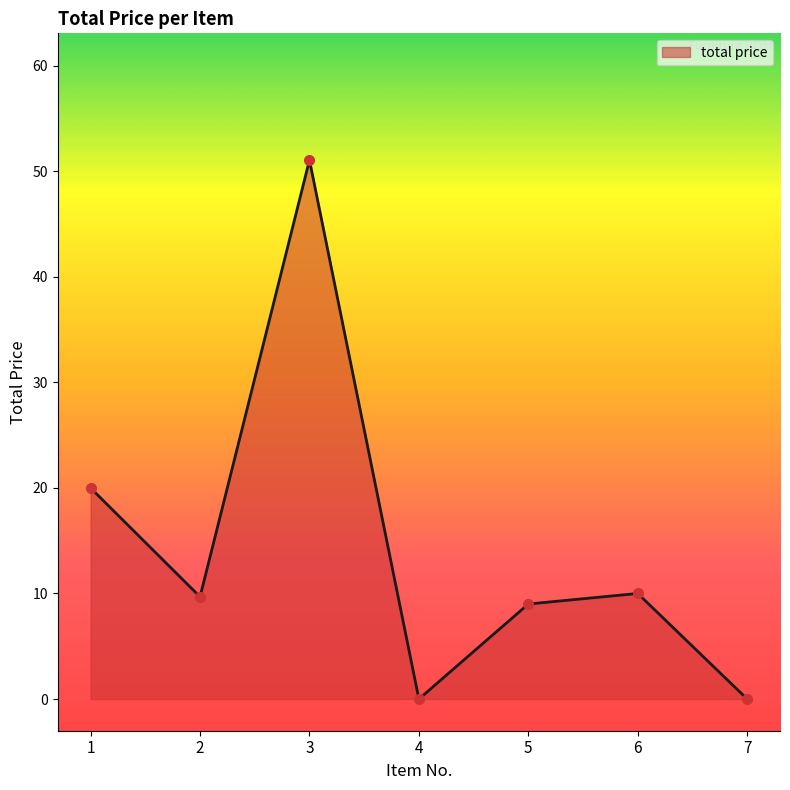

What is the average value?

14.2